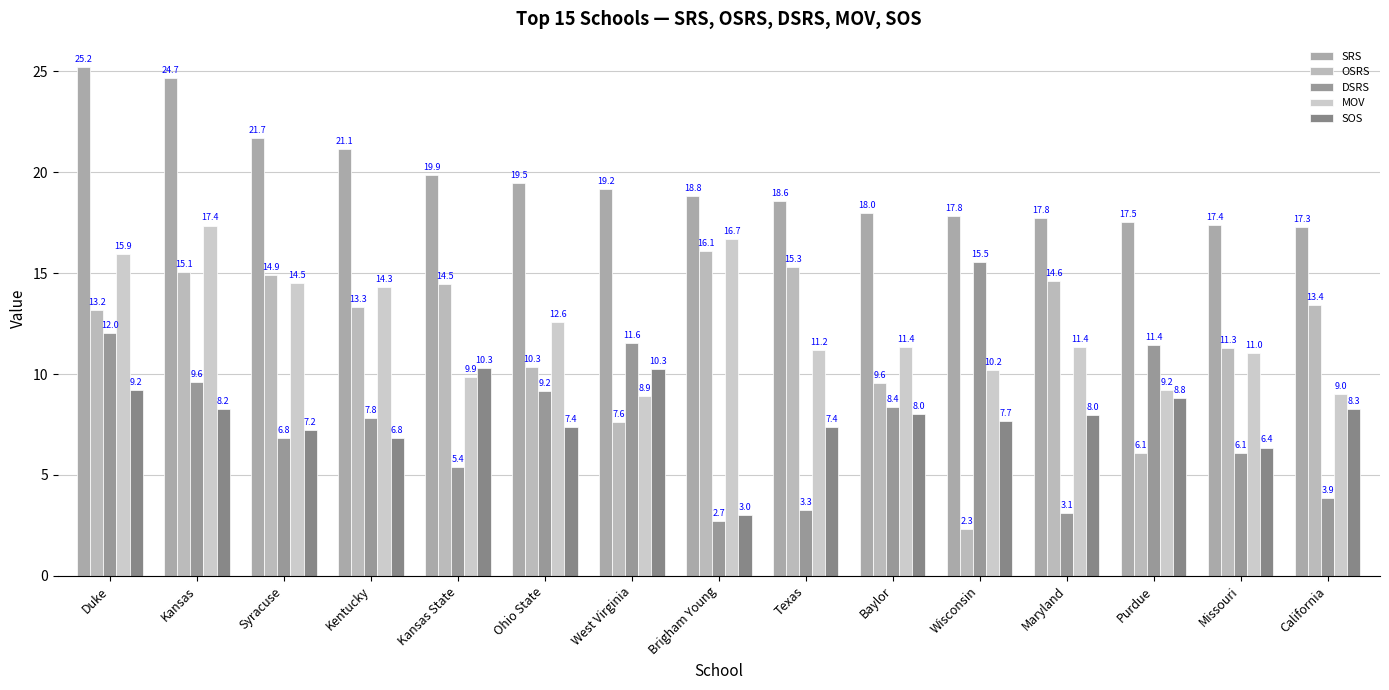

Rank the series at Kansas from lowest to highest value.

SOS, DSRS, OSRS, MOV, SRS